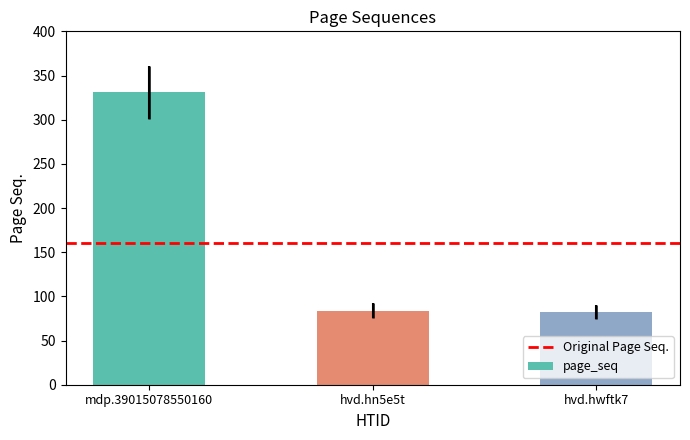

What is the sum of all values?

497